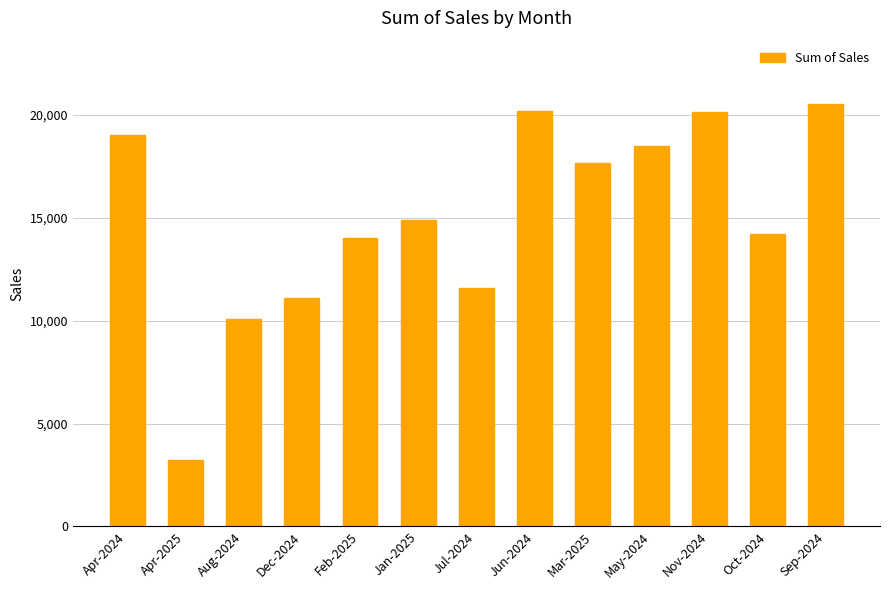

What is the sum of the values at Apr-2024 and Feb-2025?

33036.3